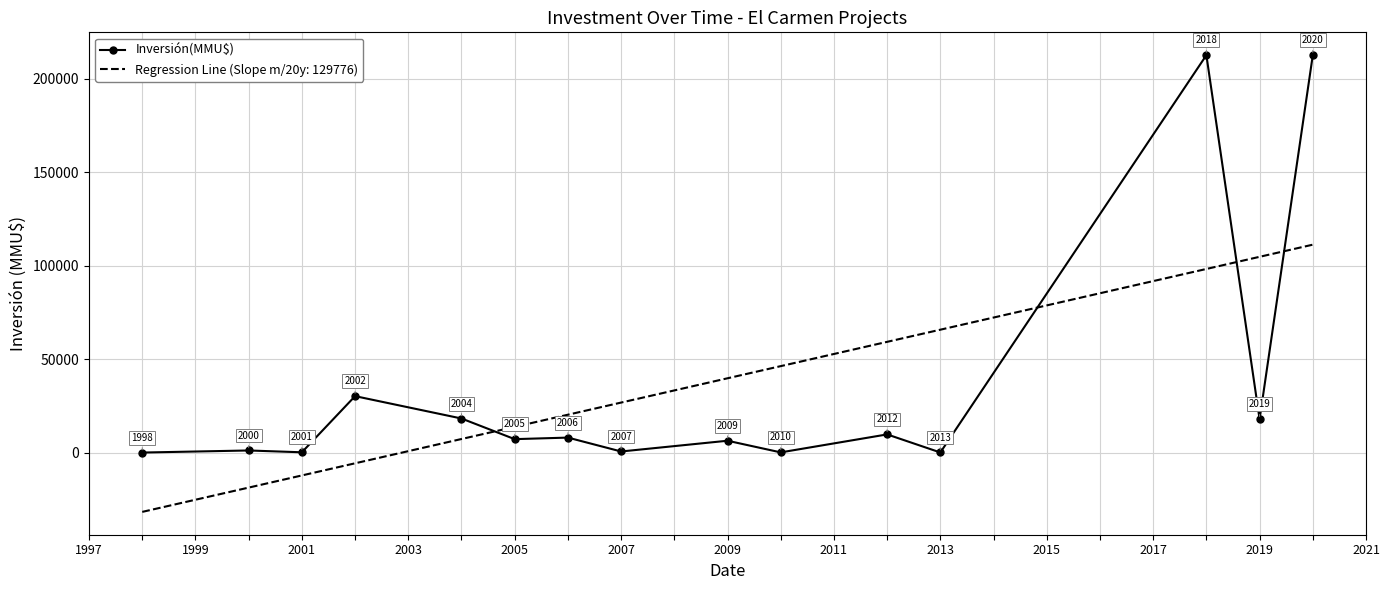

What is the minimum value shown in the chart?

-31487.6